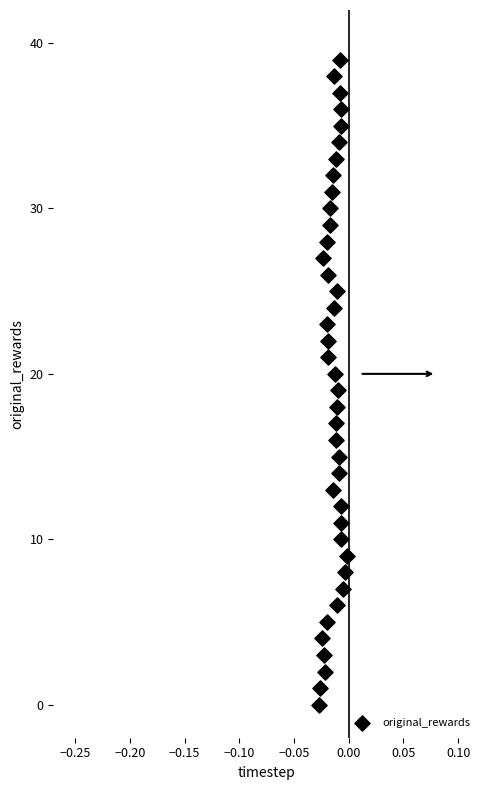

What is the range of Y values (max minus min)?

39